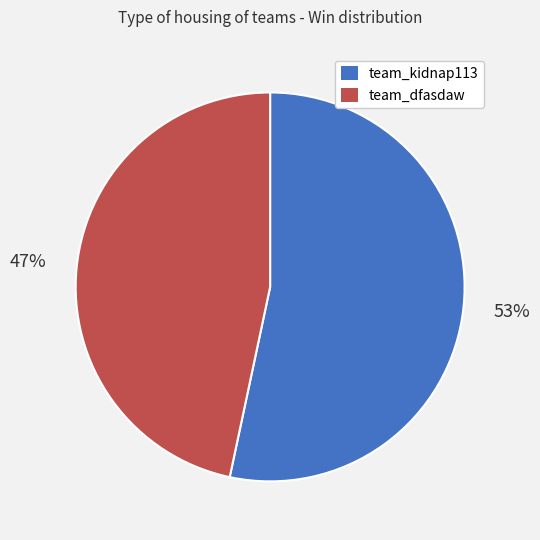

What percentage is the team_dfasdaw slice, to the nearest percent?

47%